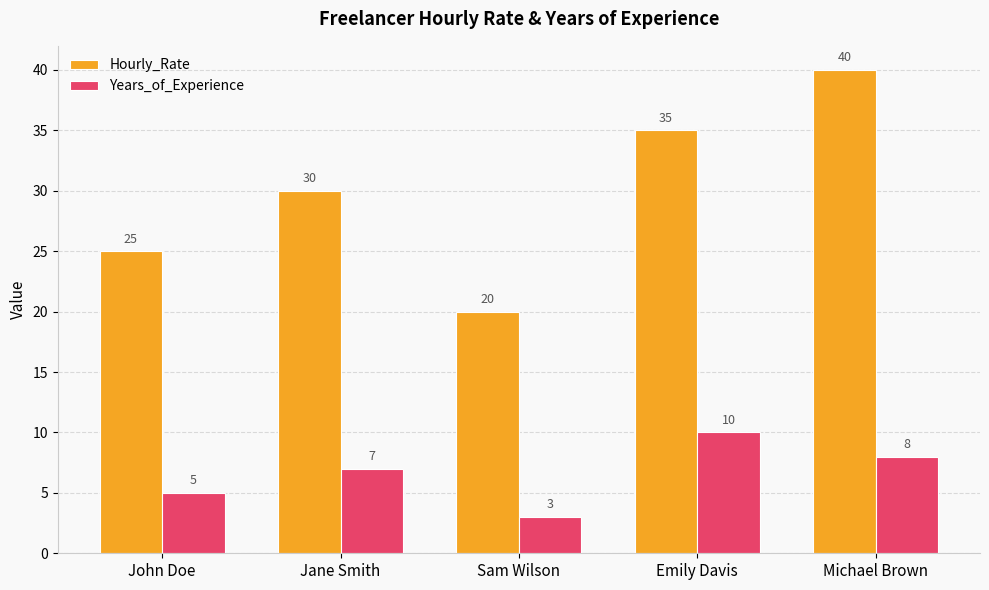

Reading left to right, extract all data points from this chart.

Hourly_Rate: John Doe=25	Jane Smith=30	Sam Wilson=20	Emily Davis=35	Michael Brown=40
Years_of_Experience: John Doe=5	Jane Smith=7	Sam Wilson=3	Emily Davis=10	Michael Brown=8